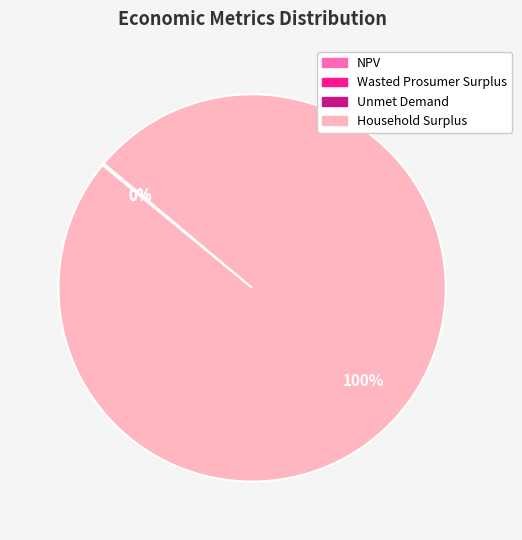

What is the largest slice in the pie chart?

Household Surplus